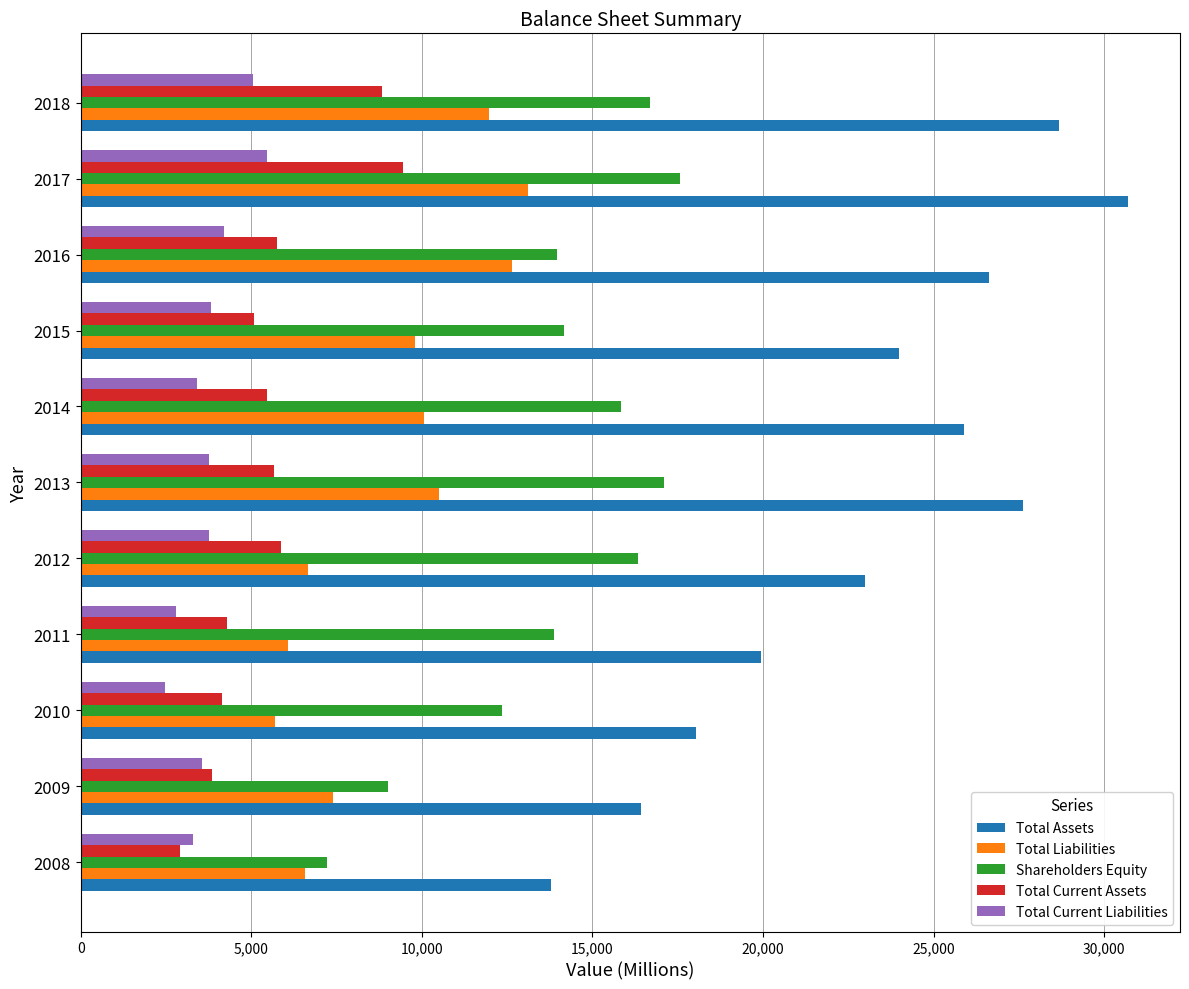

What is the difference between the maximum and minimum values in the Total Liabilities series?

7427